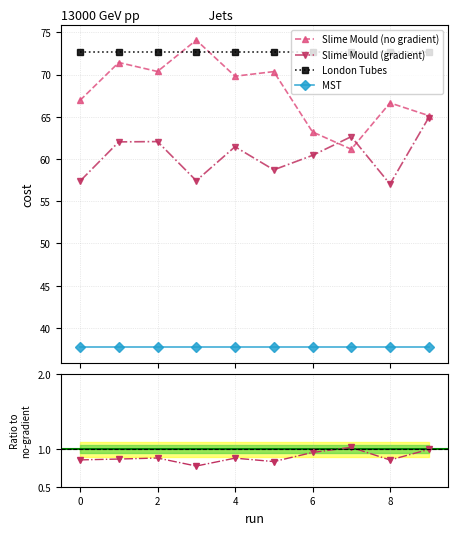

What is the sum of the MST values at 9 and 10?

75.4